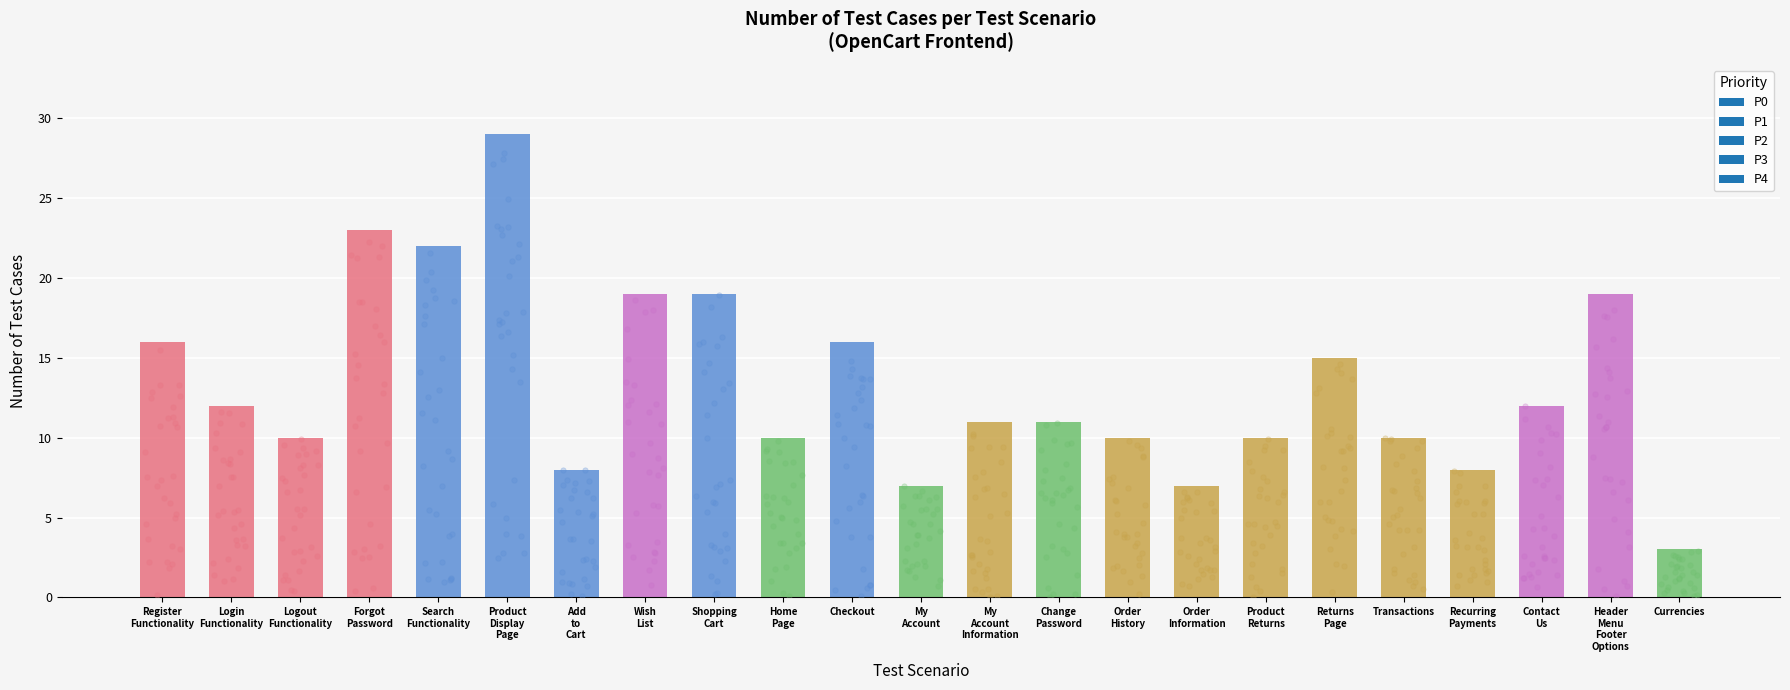

What is the change in value from Order History to Recurring Payments?

-2